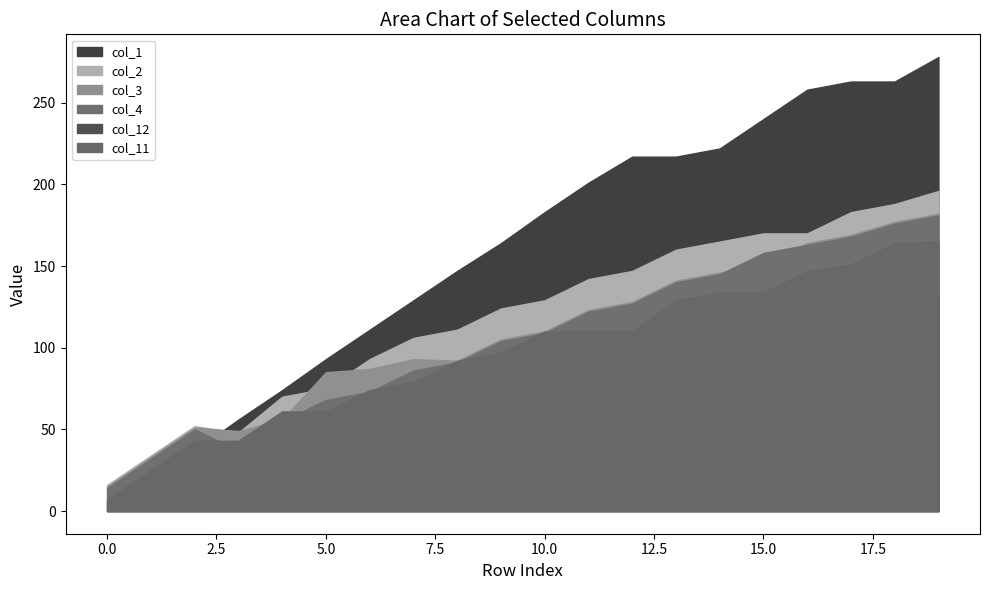

At which category does col_12 reach its first local peak?

2